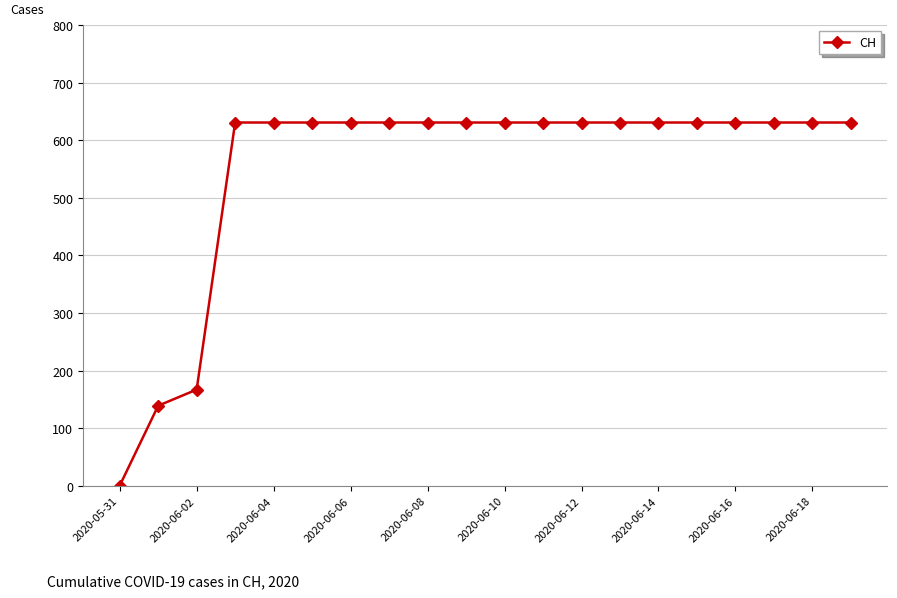

What is the difference between the maximum and minimum values?

631